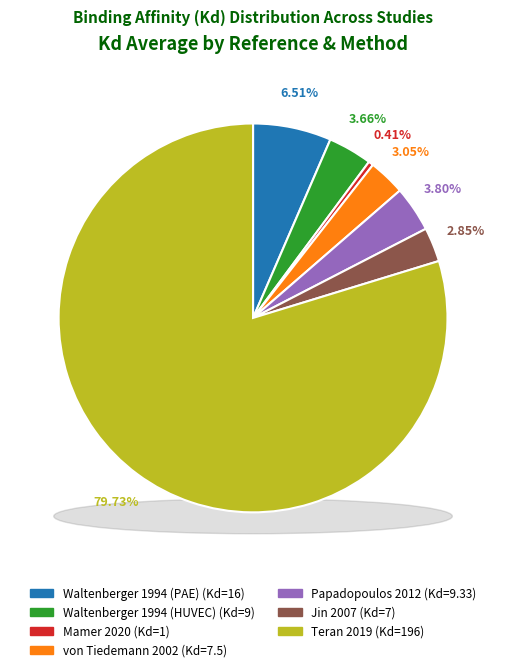

To the nearest percent, what portion does von Tiedemann 2002 represent?

3%